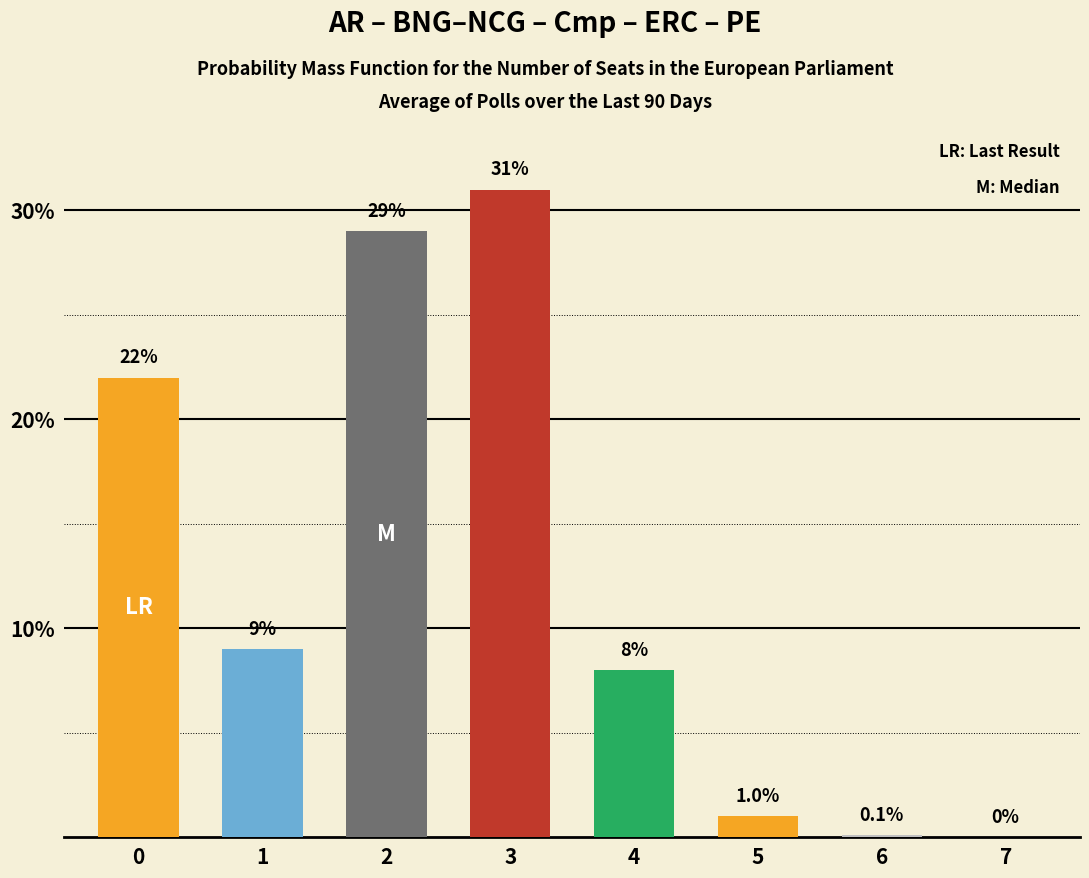

Count the number of data series in this chart.

1